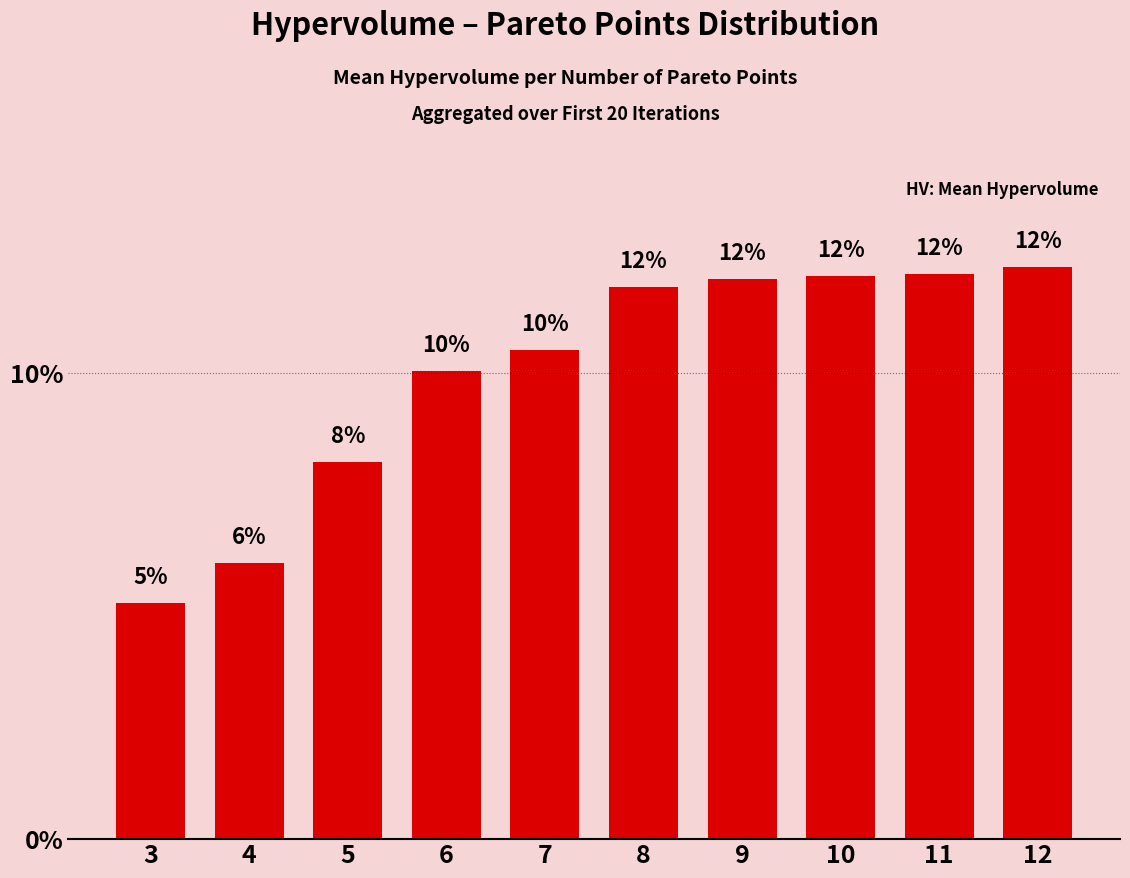

How many series are shown in this chart?

1